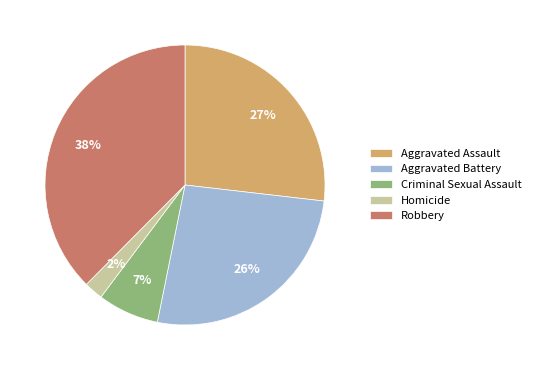

Approximately how many times larger is the value at Criminal Sexual Assault compared to Robbery?

0.2